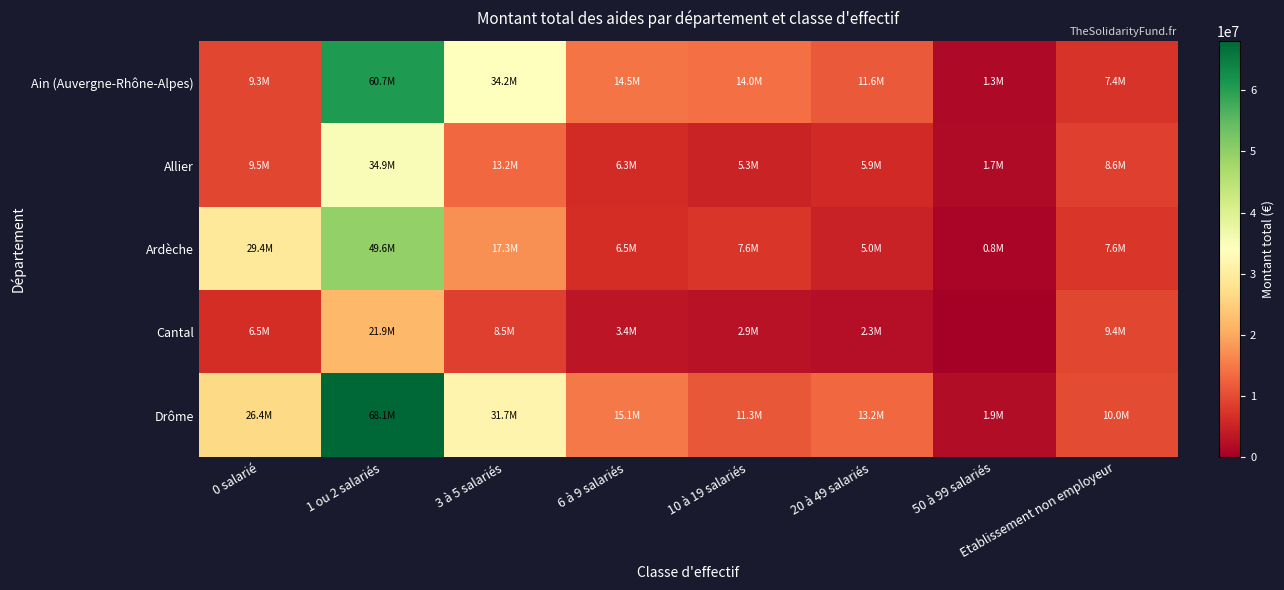

How many series are shown in this chart?

5